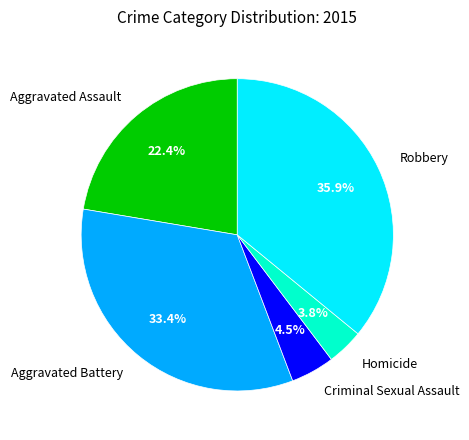

Does Homicide account for over 50% of the chart?

No